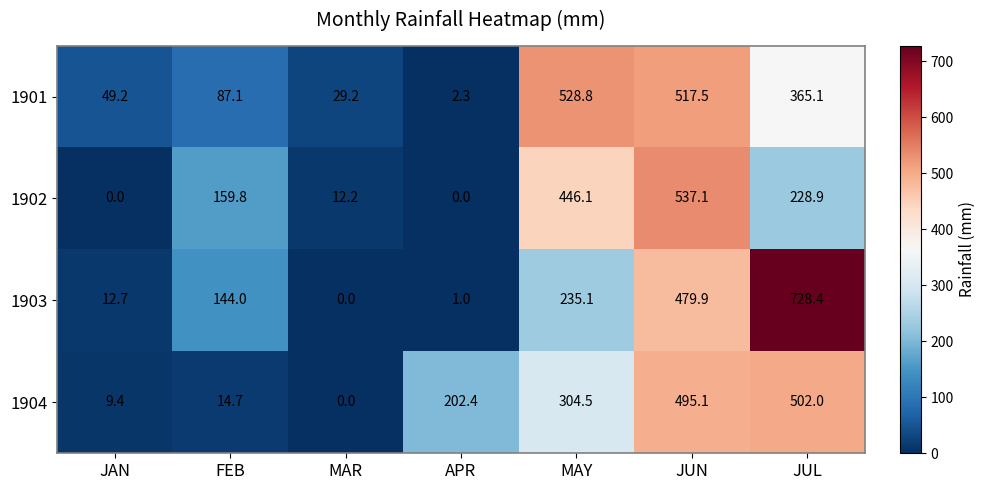

Reading left to right, list all the values displayed in this chart.

1901: JAN=49.2	FEB=87.1	MAR=29.2	APR=2.3	MAY=528.8	JUN=517.5	JUL=365.1
1902: JAN=0.0	FEB=159.8	MAR=12.2	APR=0.0	MAY=446.1	JUN=537.1	JUL=228.9
1903: JAN=12.7	FEB=144.0	MAR=0.0	APR=1.0	MAY=235.1	JUN=479.9	JUL=728.4
1904: JAN=9.4	FEB=14.7	MAR=0.0	APR=202.4	MAY=304.5	JUN=495.1	JUL=502.0